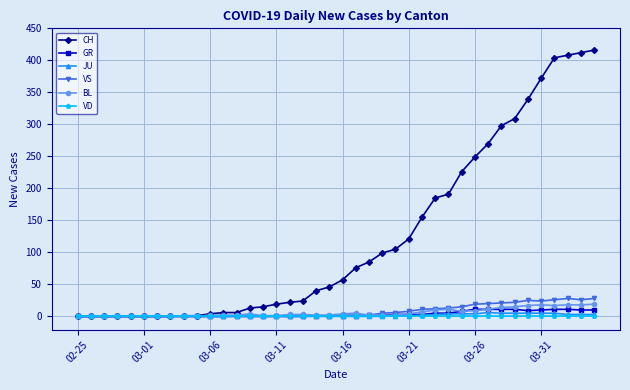

What is the maximum value for BL?

19